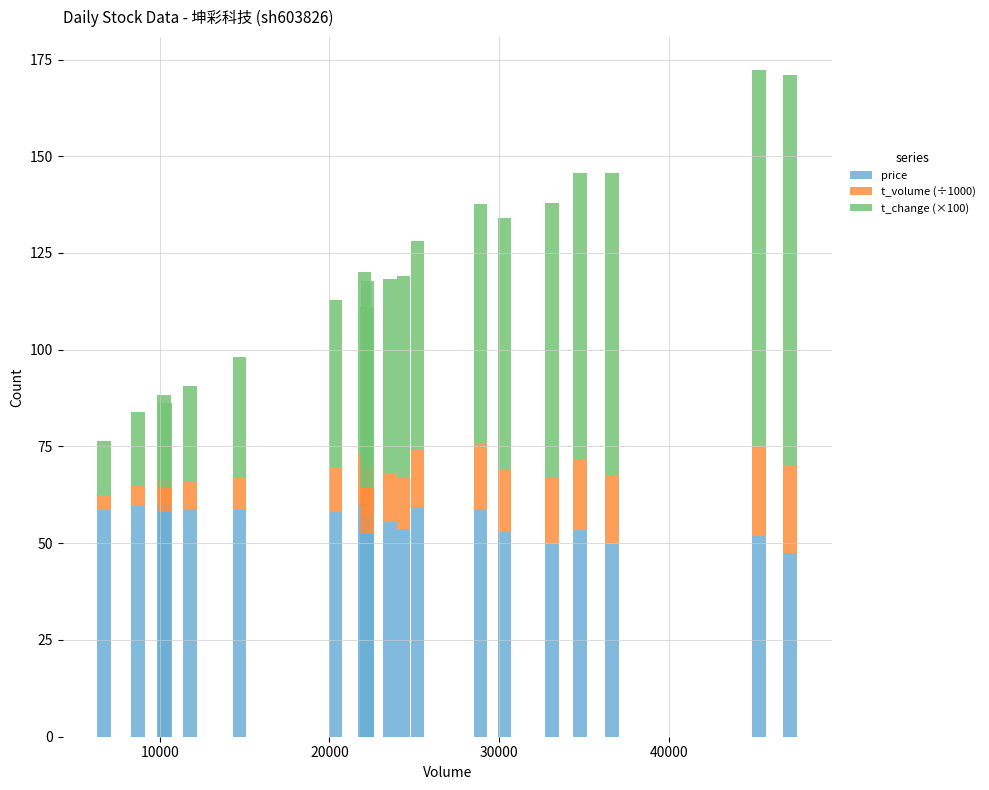

What is the lowest value of the price series?

47.6